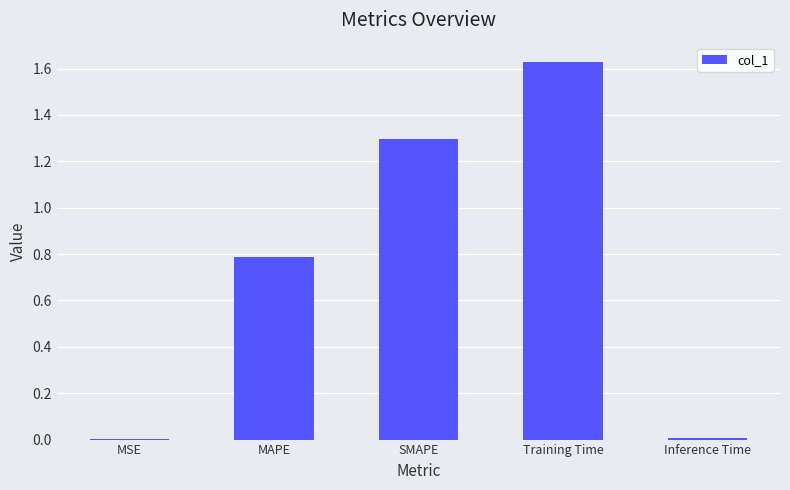

Is it true that the value at Training Time is 2.8?

False